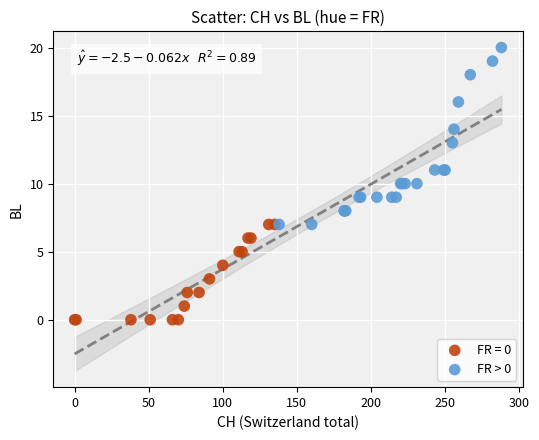

Which series has the widest spread of Y values?

FR > 0